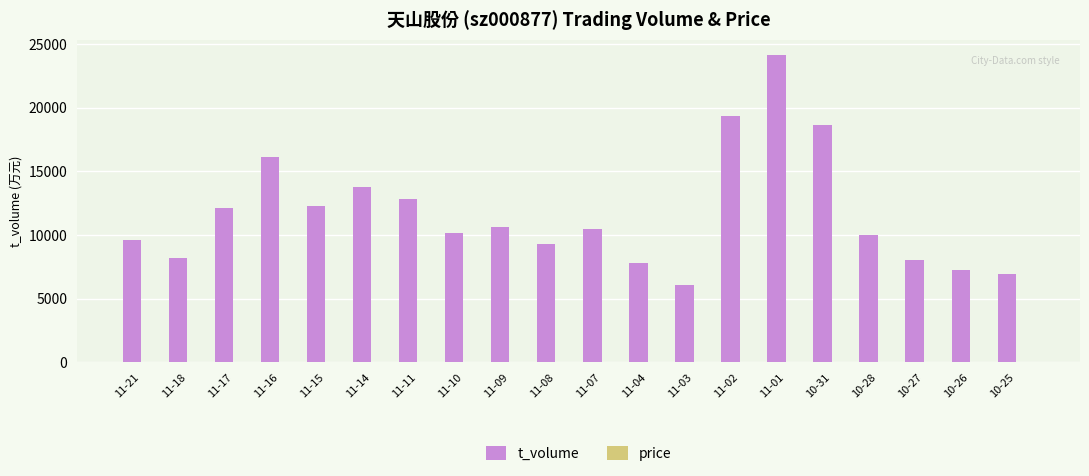

At which category is the sum across all series the highest?

11-01